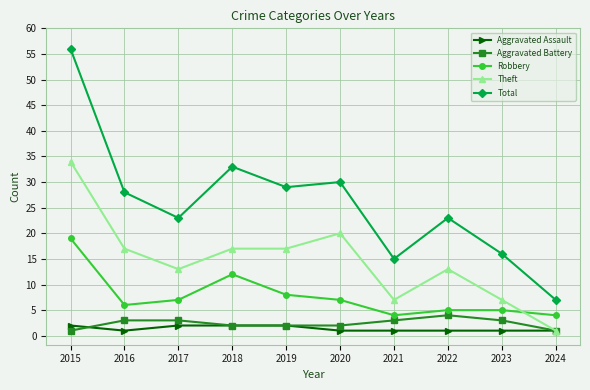

What are all the series names shown in the legend?

Aggravated Assault, Aggravated Battery, Robbery, Theft, Total